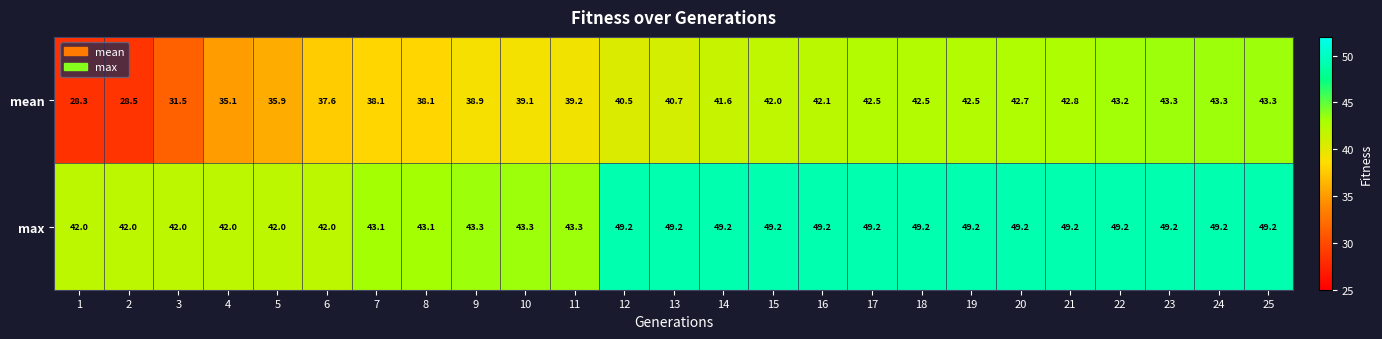

What is the sum of the max values at 15 and 1?

91.2